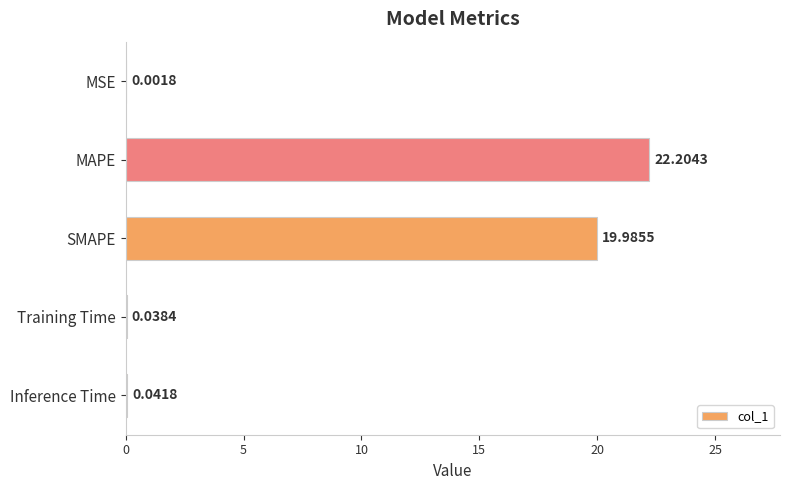

Which category has the highest value across all series?

MAPE